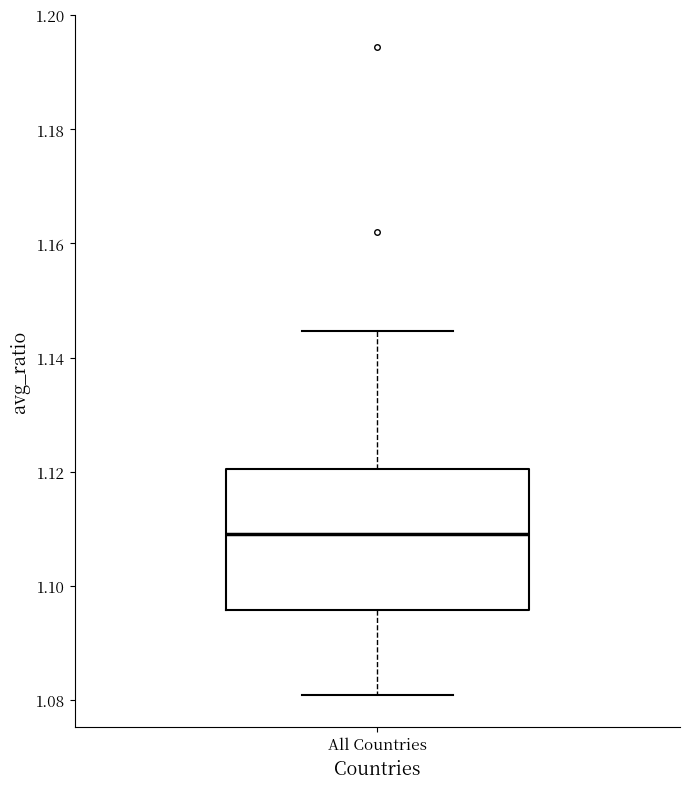

Read this box plot against the y-axis: the position of the median line, the range covered by the box, and the ends of both whiskers. The values are not printed on the chart, so give them approximately, as read against the axis.

median 1.110, box 1.096 to 1.120, whiskers 1.080 to 1.144